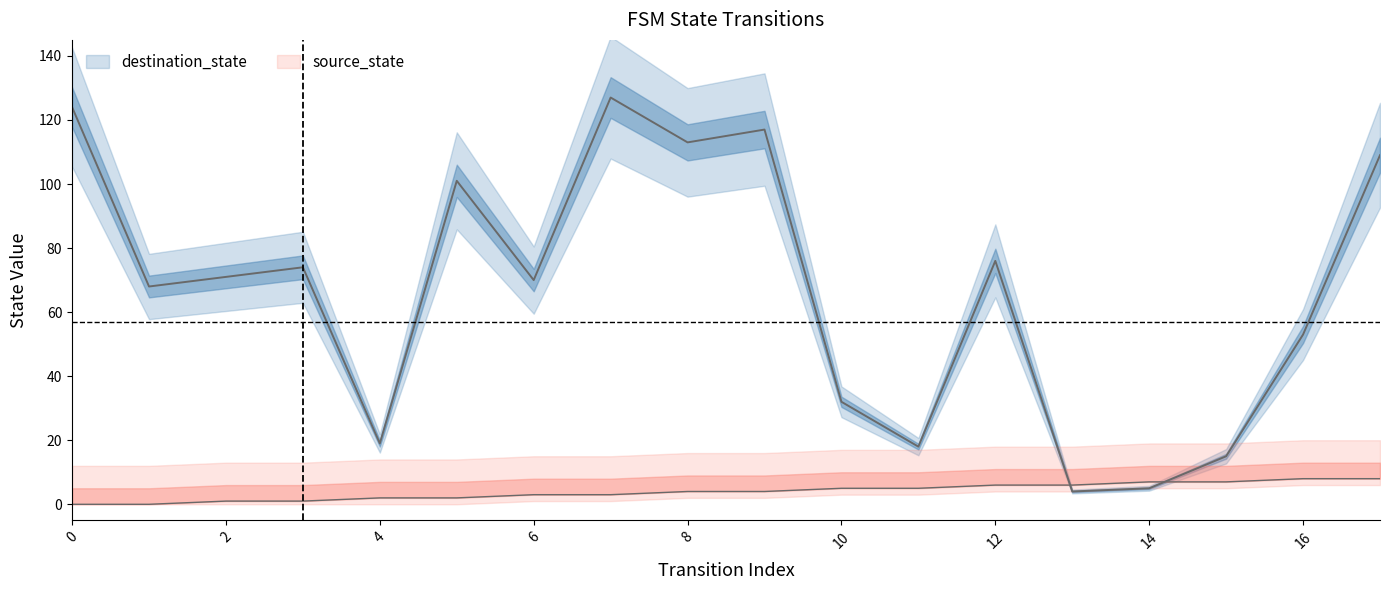

At which label does source_state reach its peak?

16